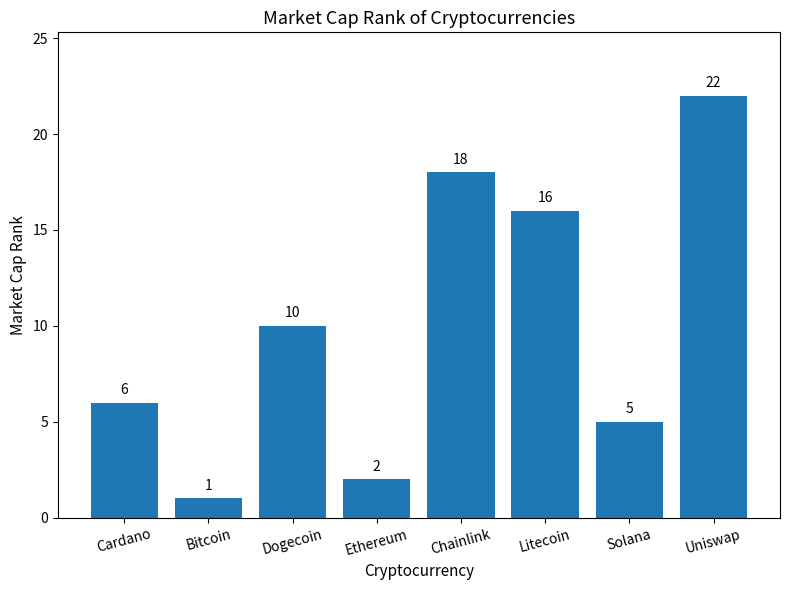

The value at Uniswap is 22. True or false?

True